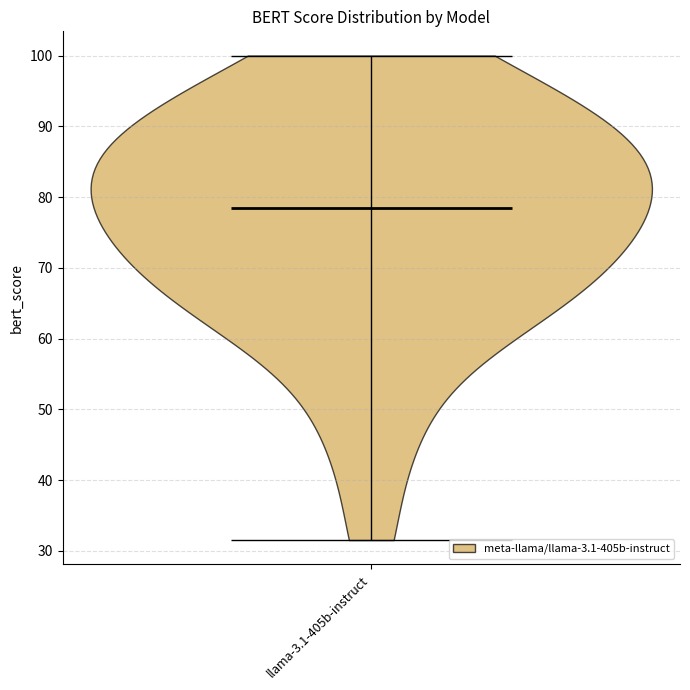

Read this violin plot against the y-axis: where its median line is, and the lowest and highest points the violin reaches. The values are not printed on the chart, so give them approximately, as read against the axis.

median line 78, lowest point 32, highest point 100